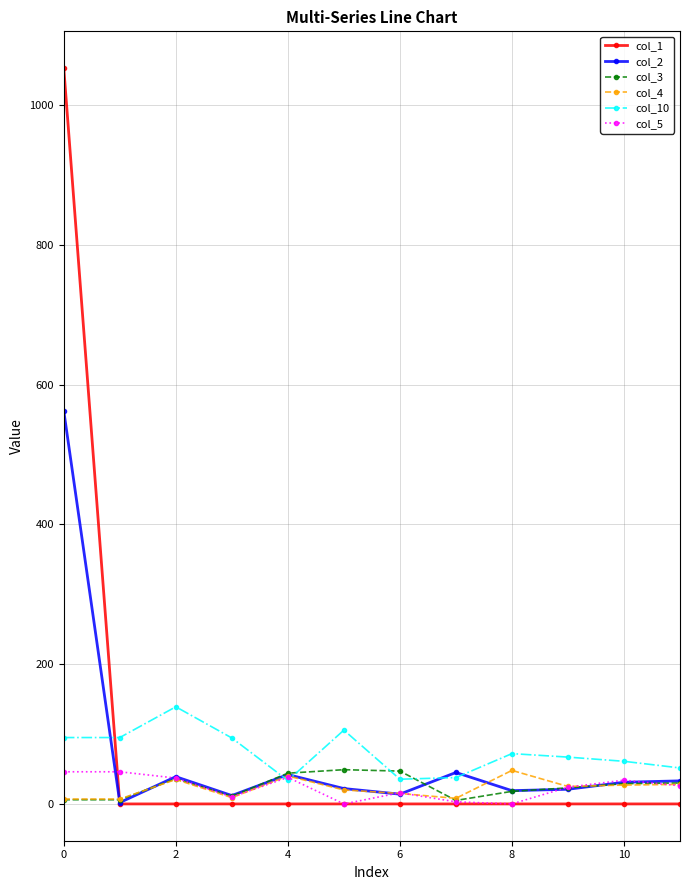

Which series has the widest spread of values?

col_1